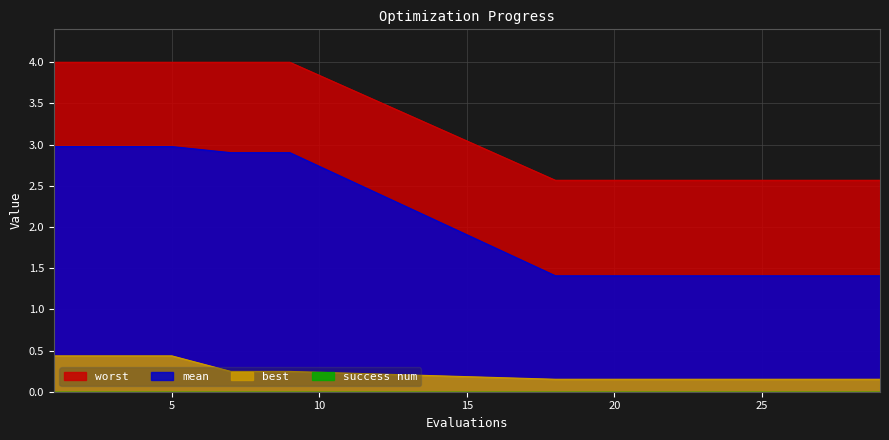

True or false: mean has more than 2 points higher than both neighbors.

False